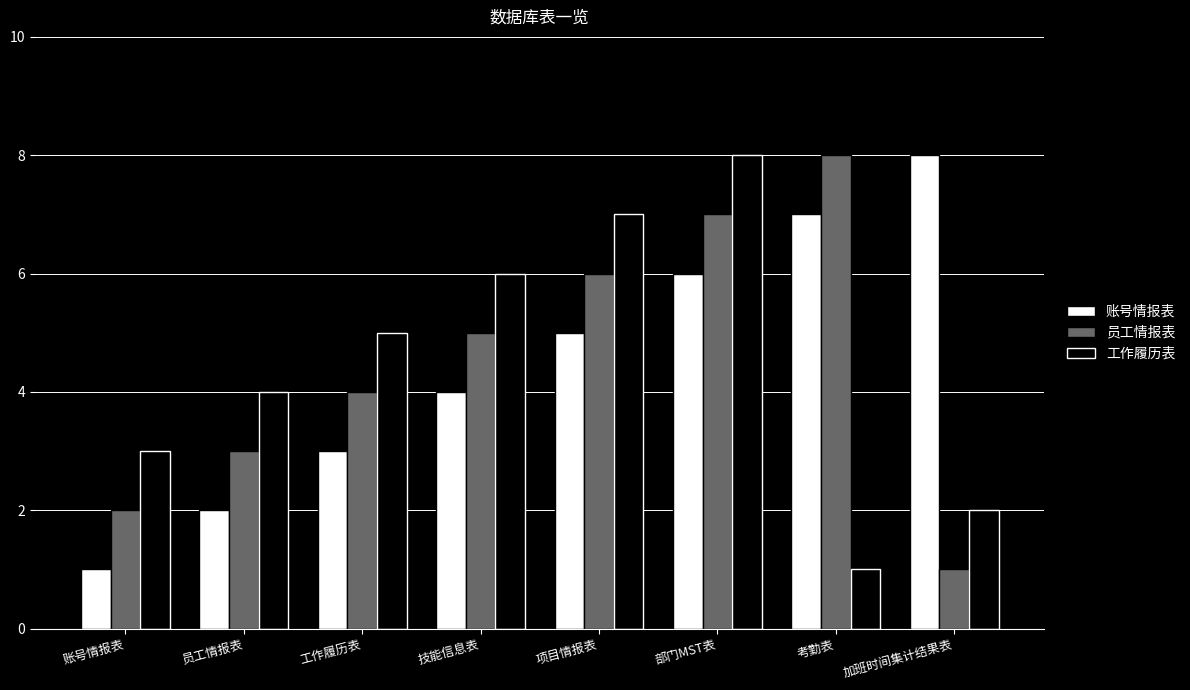

Rank the categories by 员工情报表 value from lowest to highest.

加班时间集计结果表, 账号情报表, 员工情报表, 工作履历表, 技能信息表, 项目情报表, 部门MST表, 考勤表